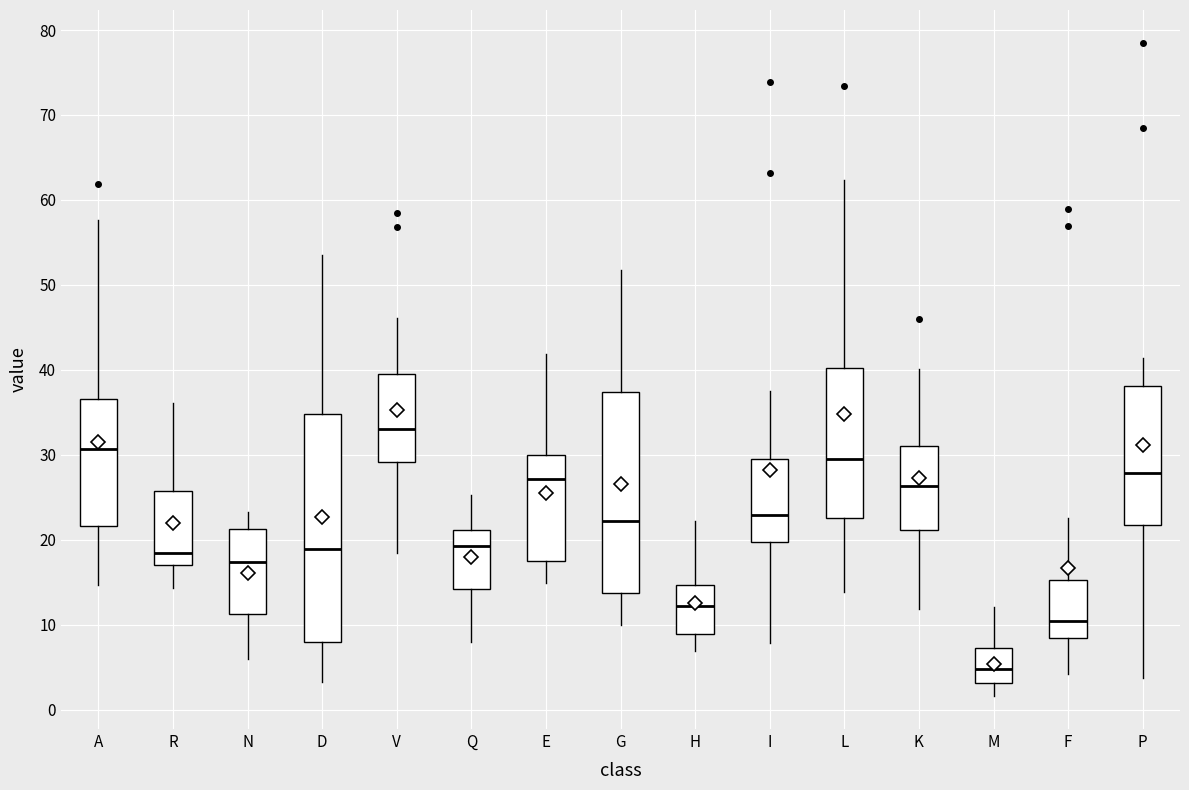

Where is the lower edge of the box for Q on the y-axis? The values are not printed on the chart, so give them approximately, as read against the axis.

14